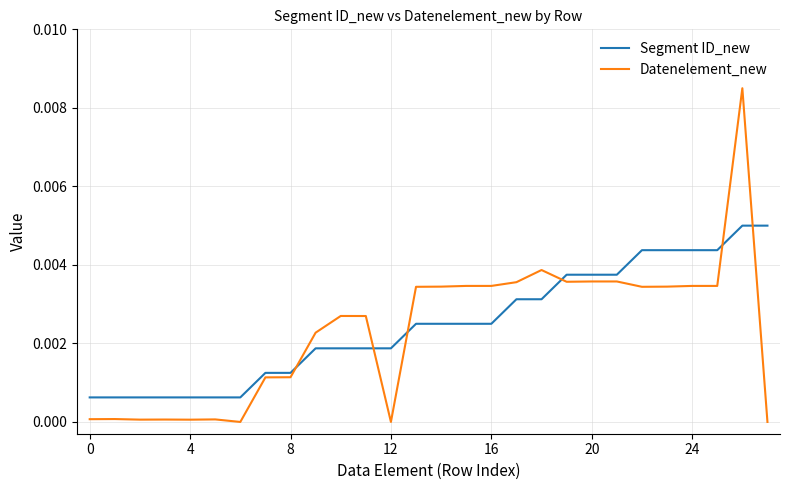

How many times do Datenelement_new and Segment ID_new cross each other?

6